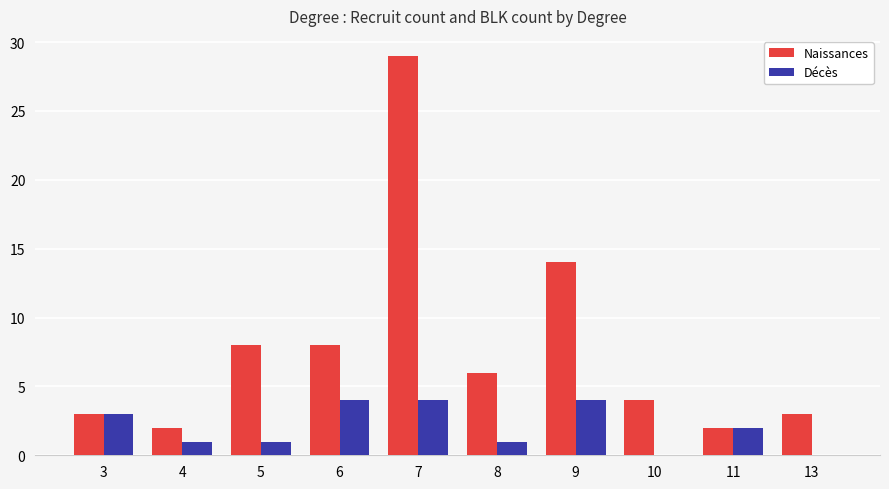

What is the total value across all series at 5?

9